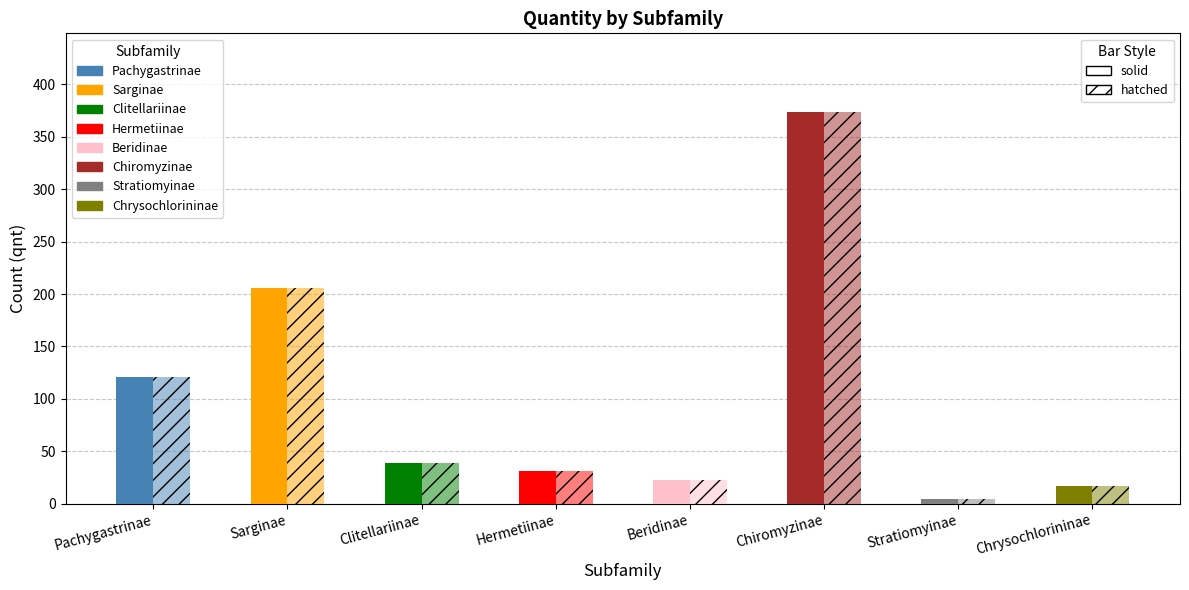

What is the label of the 6th bar from the right?

Clitellariinae